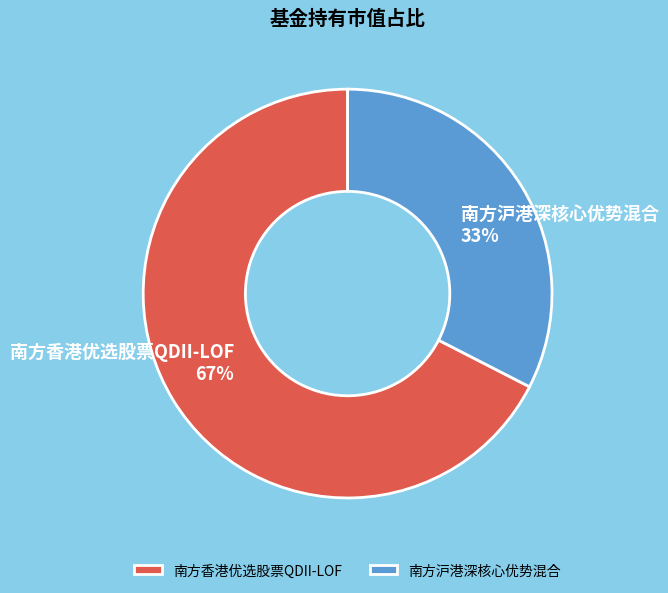

What percentage is the 南方香港优选股票QDII-LOF slice, to the nearest percent?

67%